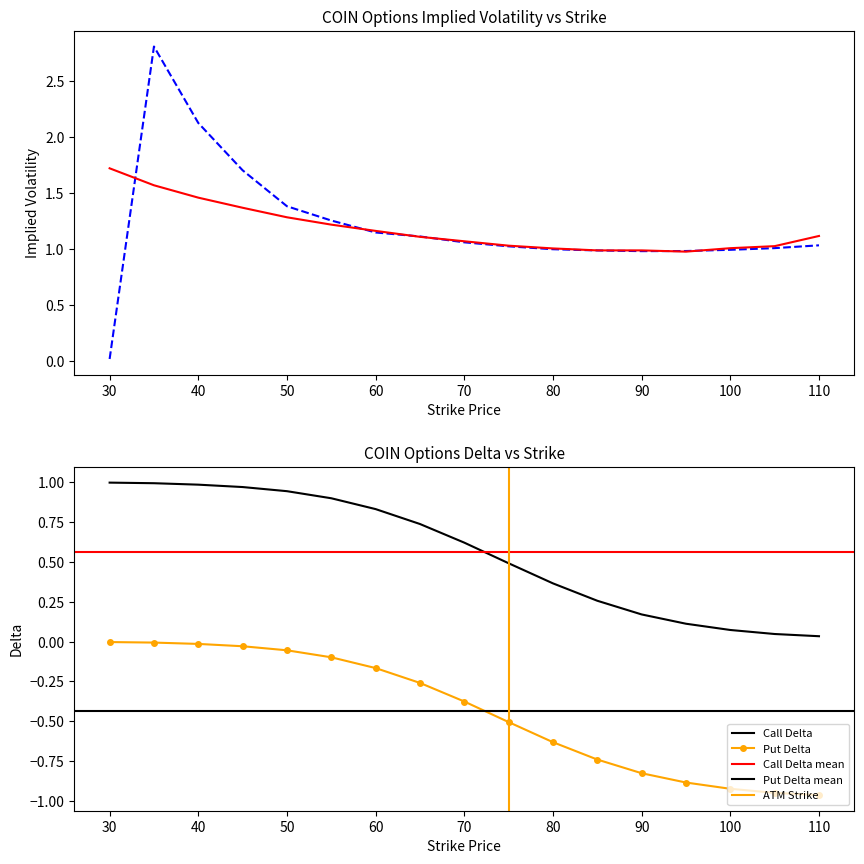

What value does the Call IV series have at 55?

1.3